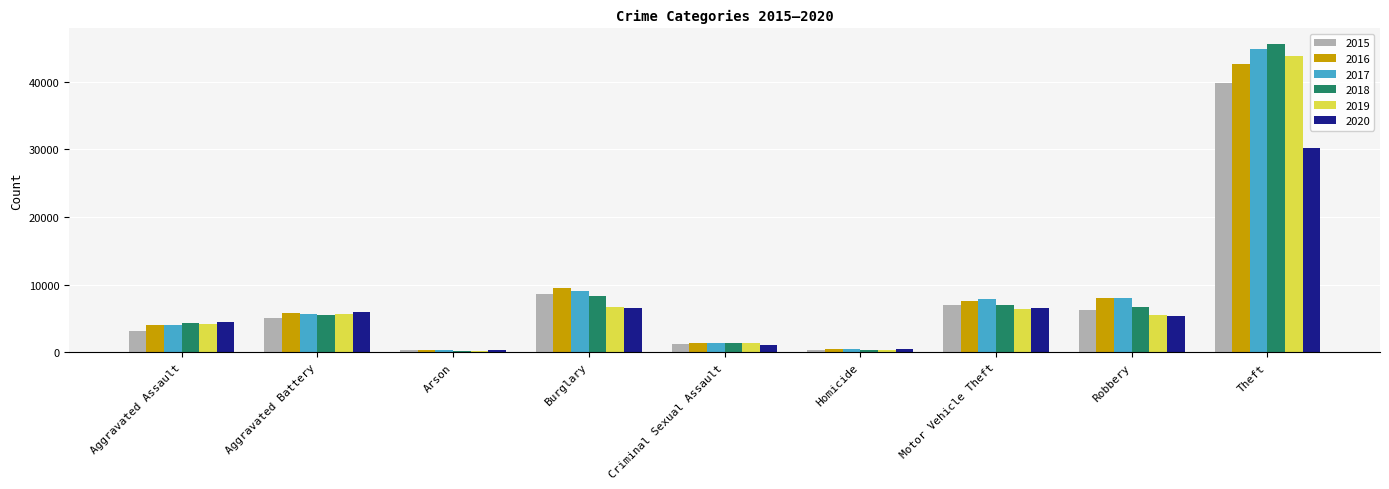

Count the number of categories in the chart.

9